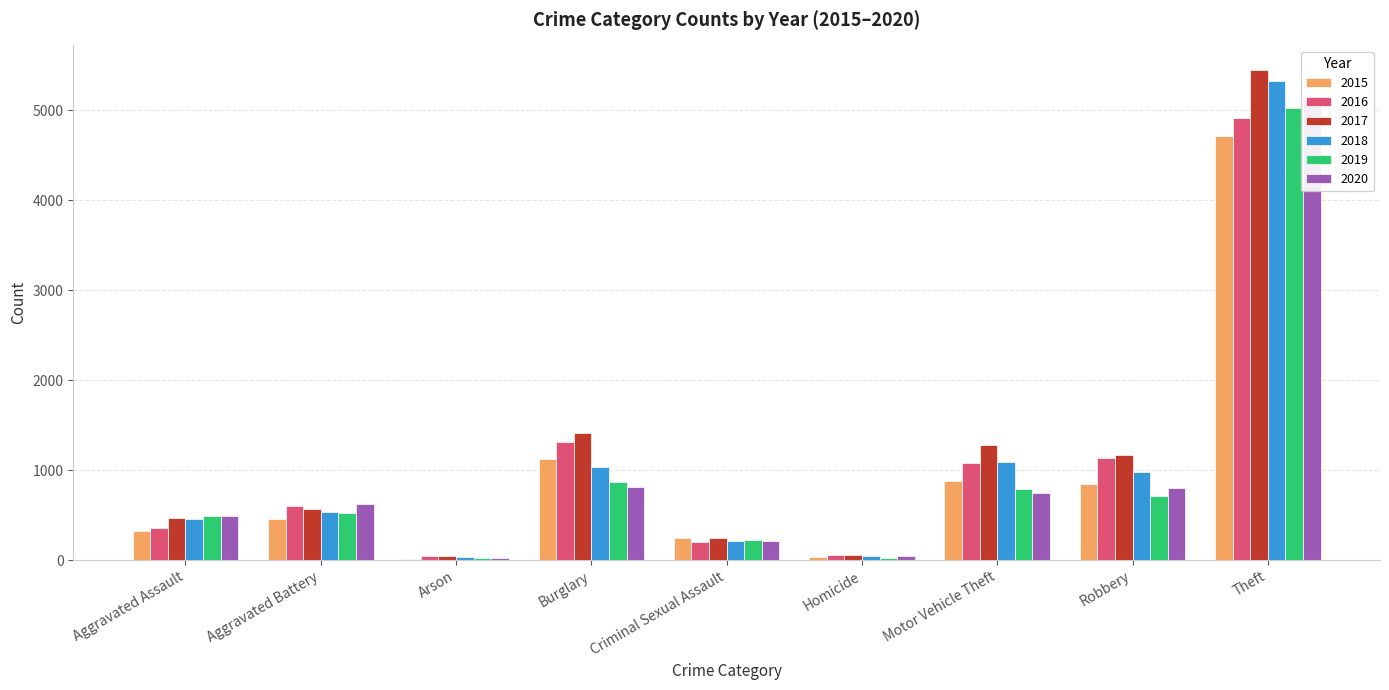

How many bars are there in each group?

6